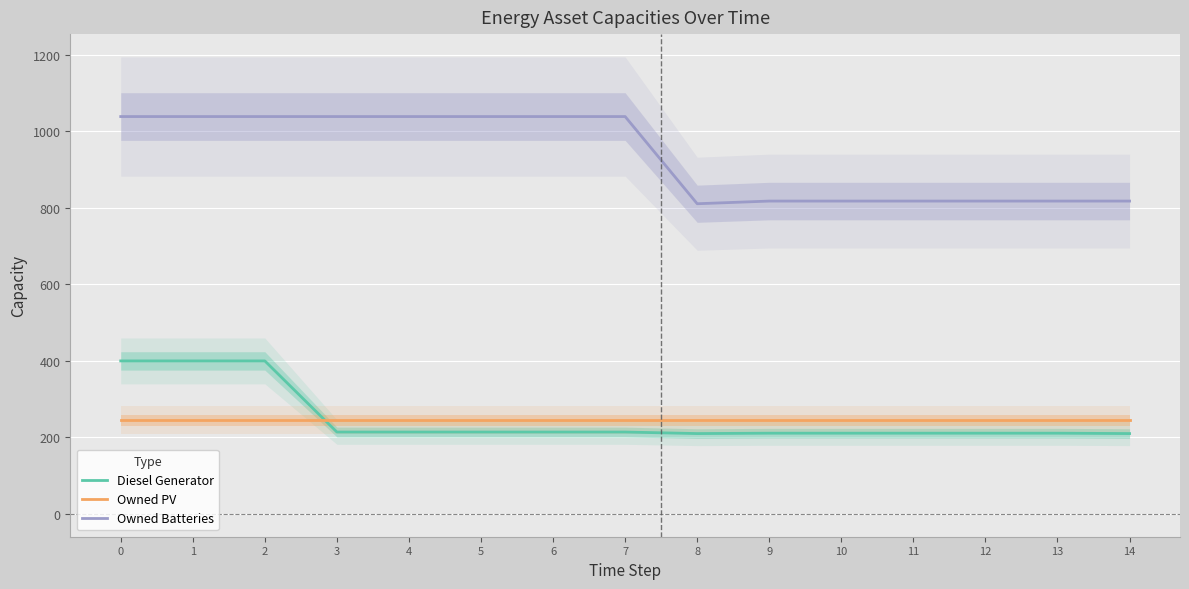

What is the sum of all Diesel Generator values?

3745